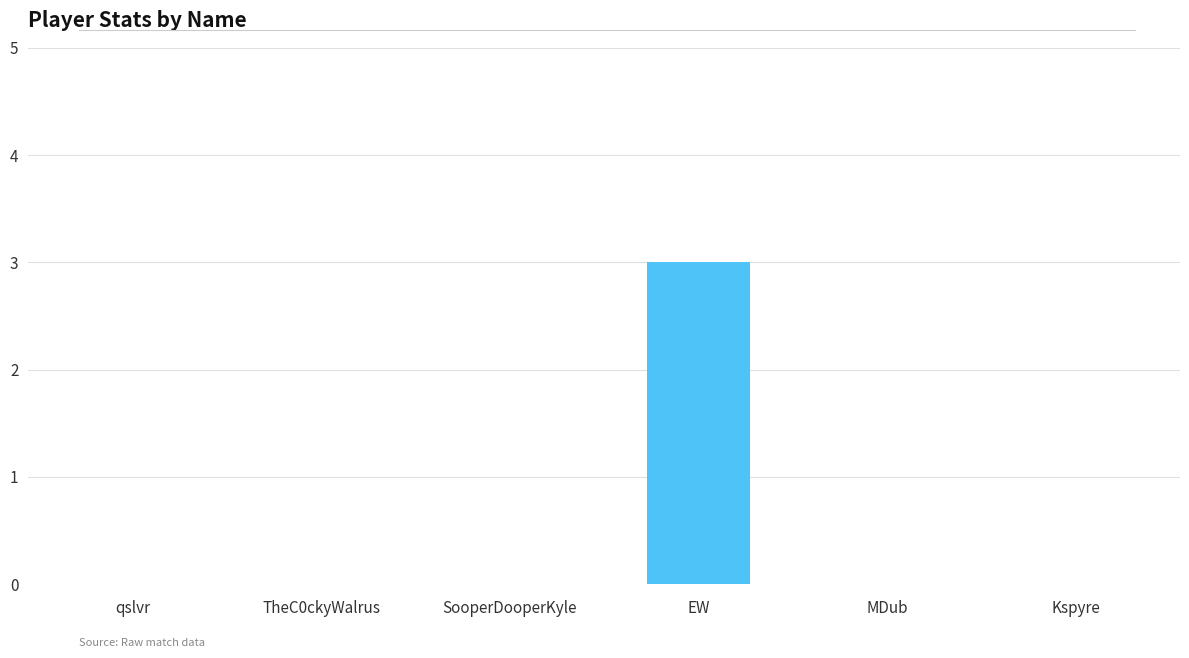

What is the sum of all values?

3